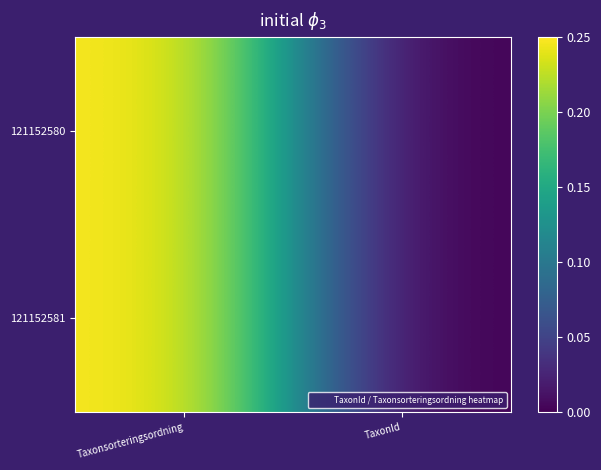

At TaxonId, list the series in order from smallest to largest.

121152581, 121152580